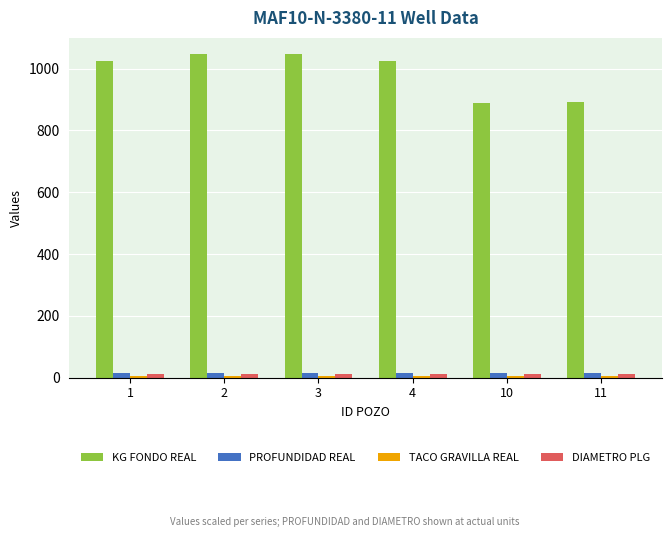

What is the highest value of the KG FONDO REAL series?

1047.0